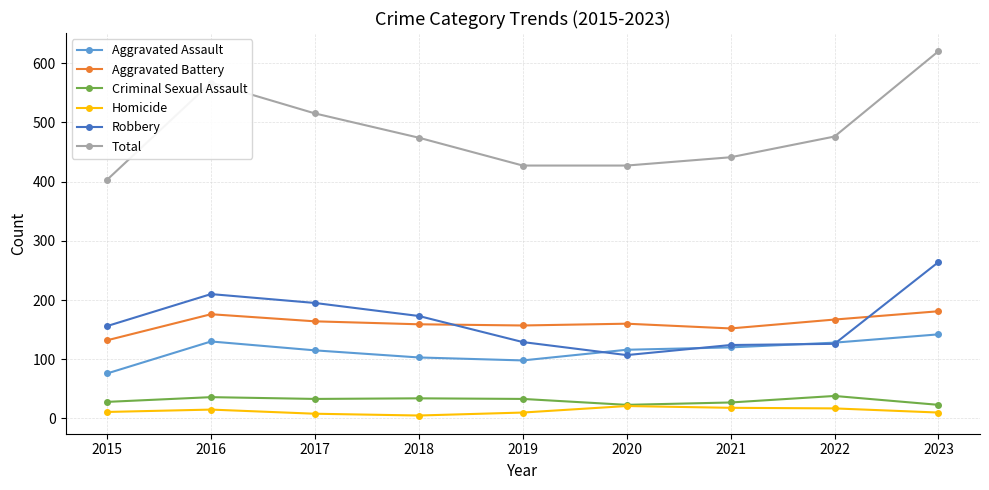

Is it true that Total equals 233 at 2022?

False